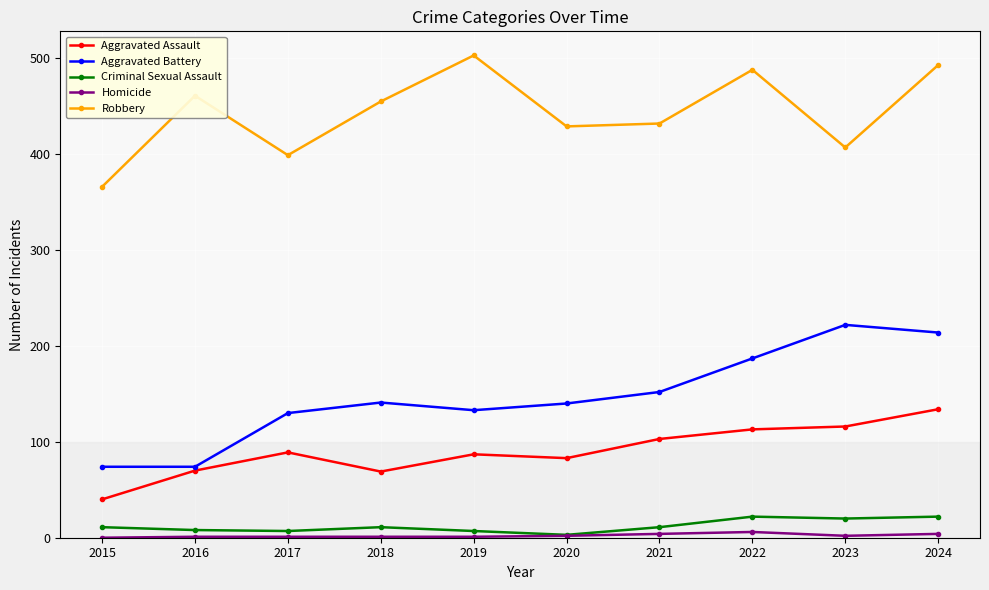

Where is the first local maximum for Robbery?

2016